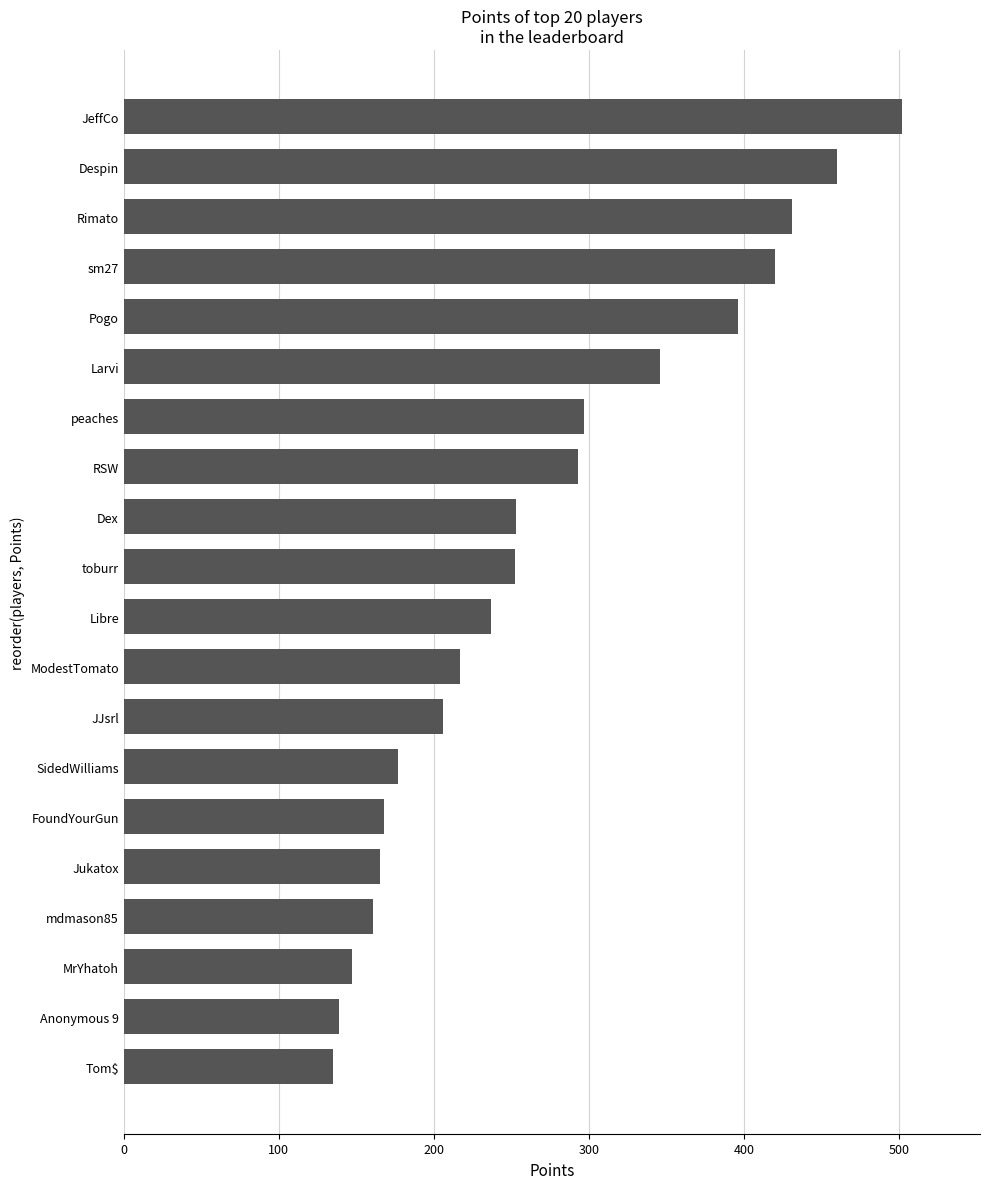

What is the minimum value shown in the chart?

135